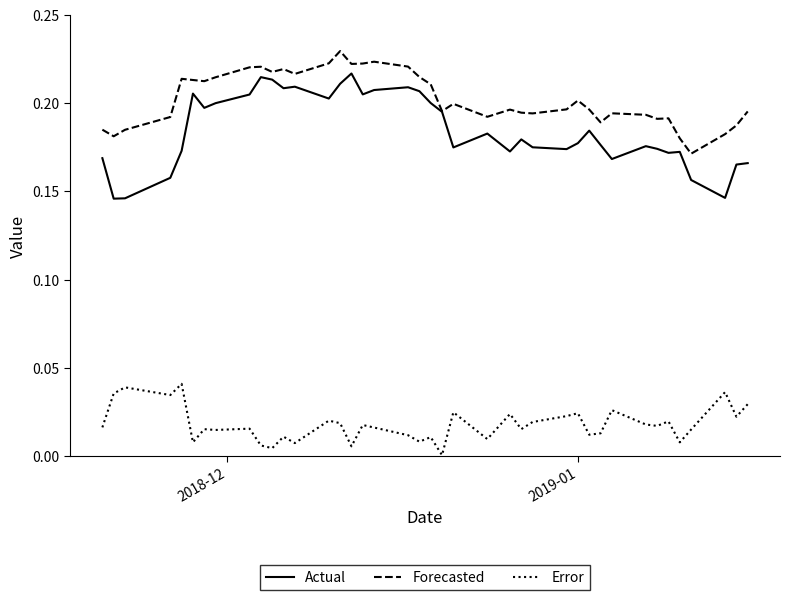

What are all the series names shown in the legend?

Actual, Forecasted, Error